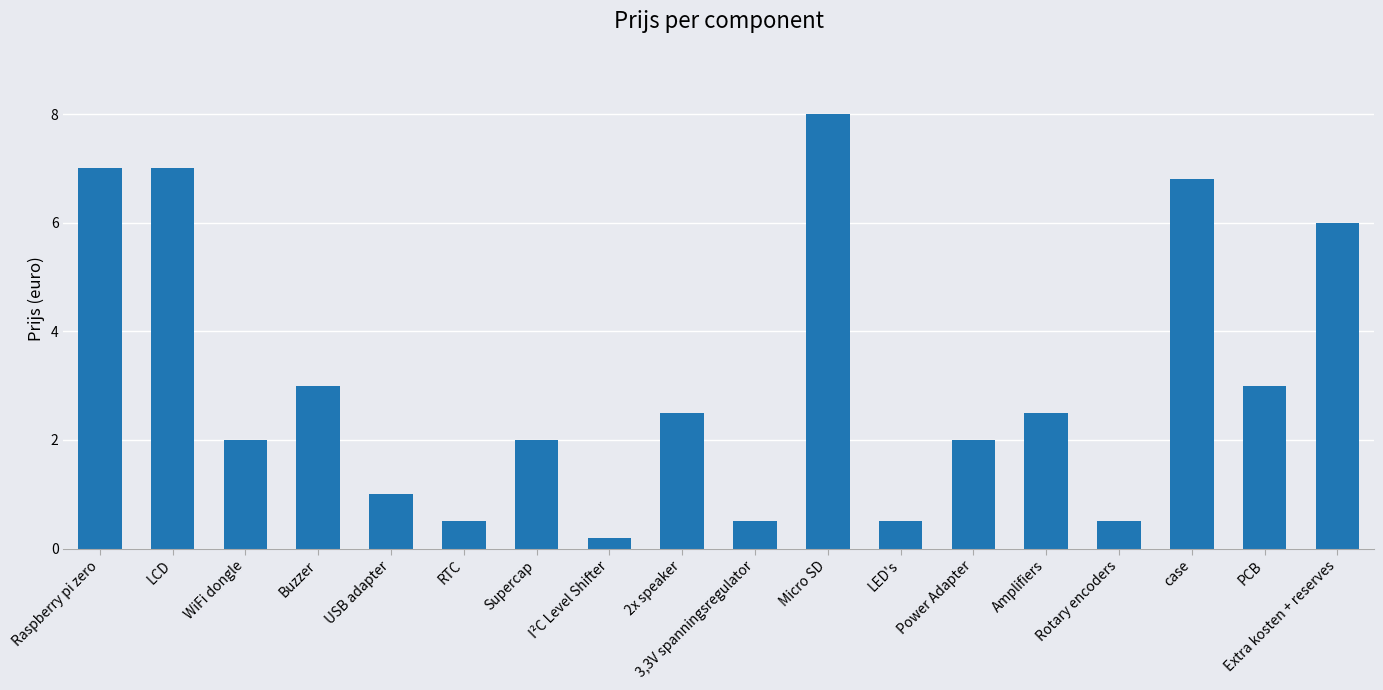

Reading right to left, list all the values displayed in this chart.

6.0	3.0	6.8	0.5	2.5	2.0	0.5	8.0	0.5	2.5	0.2	2.0	0.5	1.0	3.0	2.0	7.0	7.0